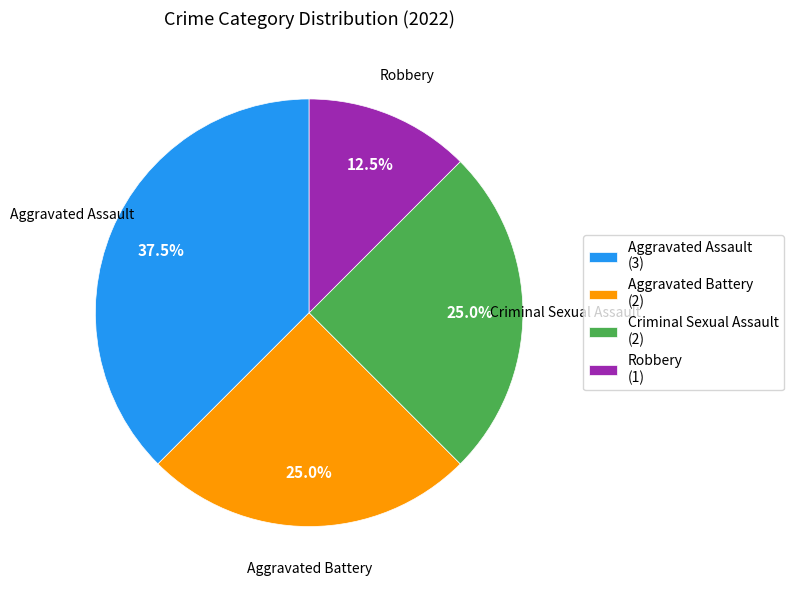

To the nearest percent, what is the combined percentage of Aggravated Battery and Criminal Sexual Assault?

50%